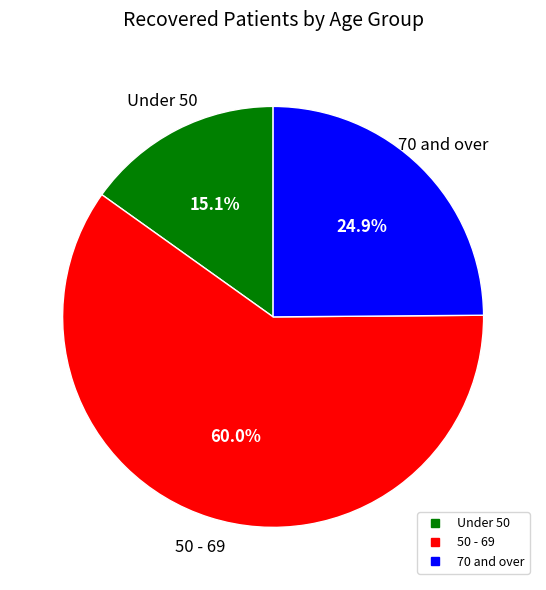

Does any single category account for the majority?

Yes